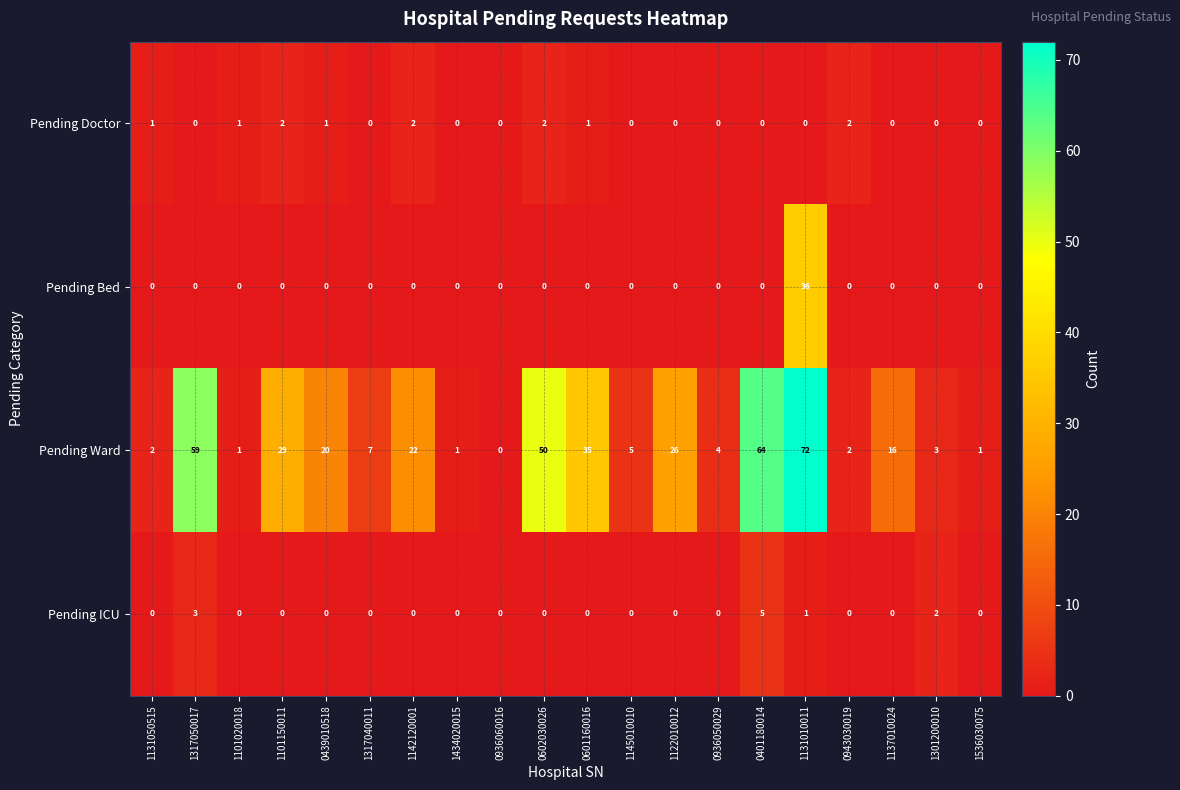

What is the sum of the Pending ICU values at 0401180014 and 0602030026?

5